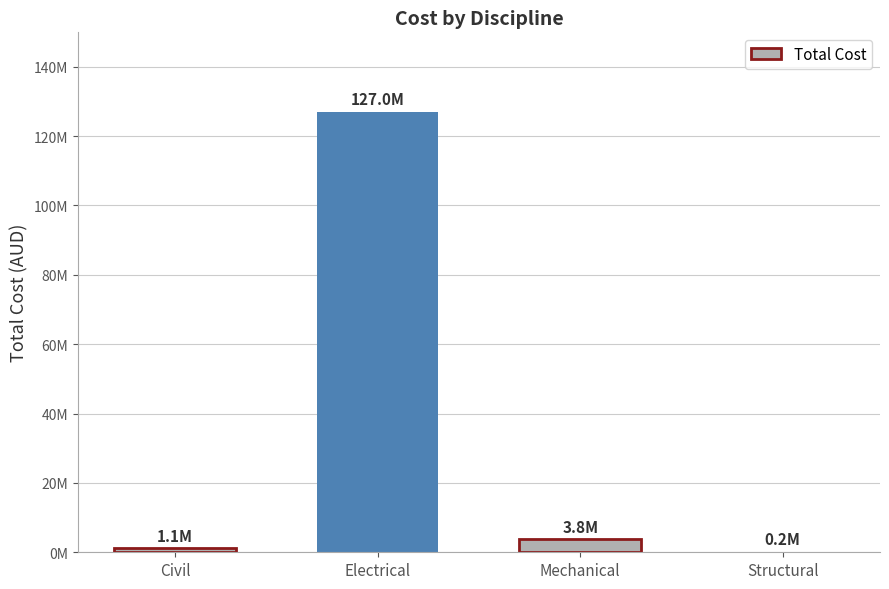

What is the maximum value shown in the chart?

127050000